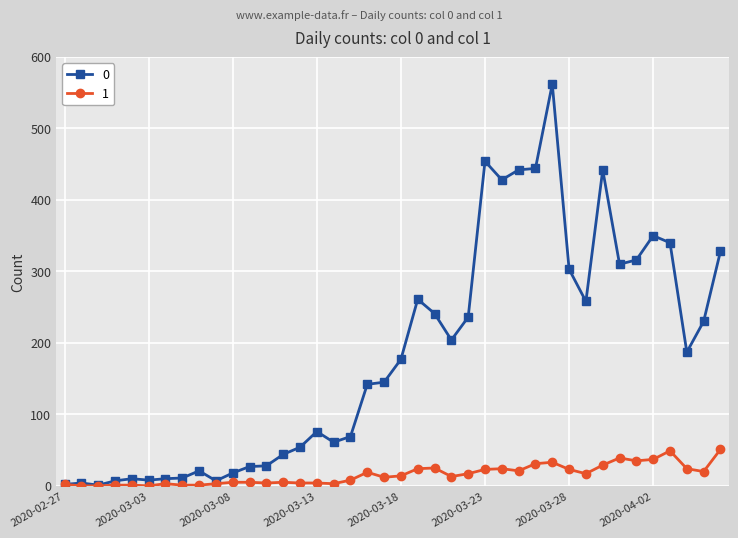

Rank the series by their maximum value, from lowest to highest.

1, 0